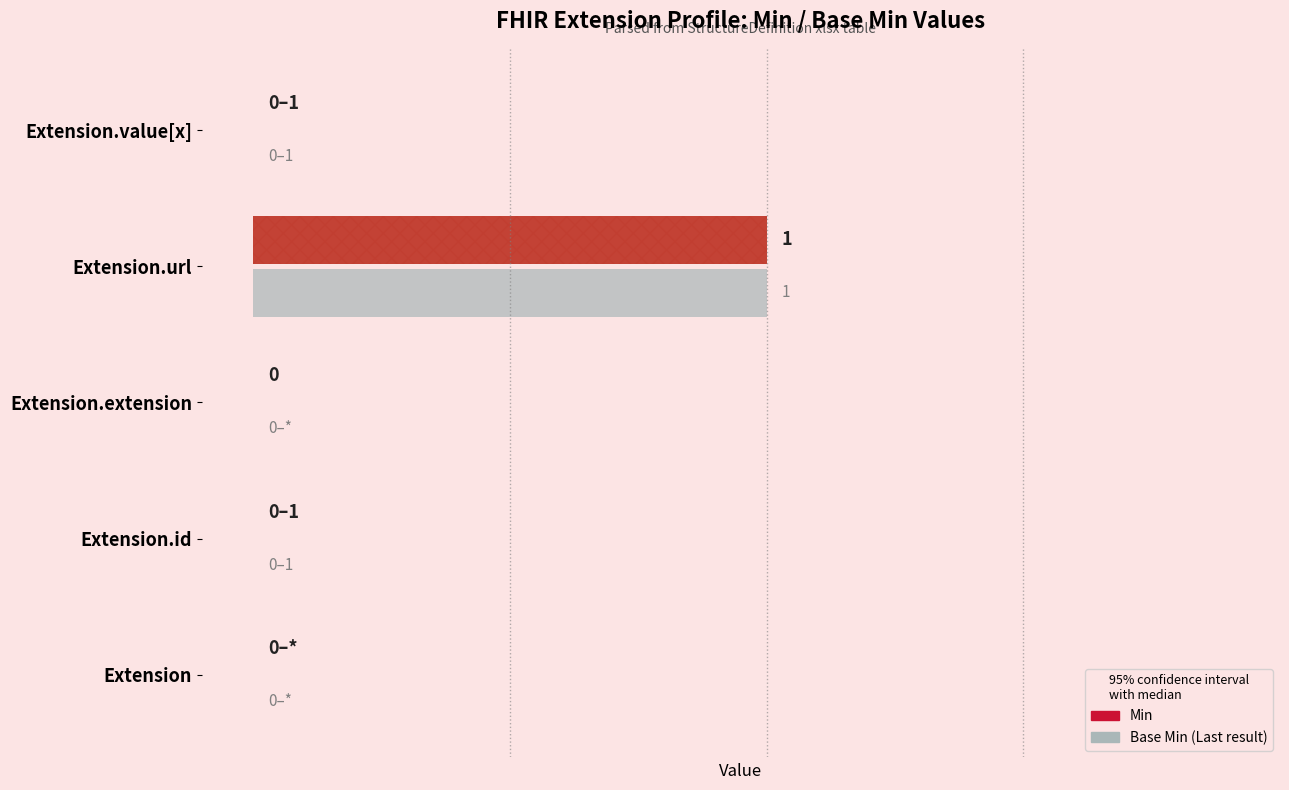

Rank the series at Extension.extension from lowest to highest value.

Base Min, Min